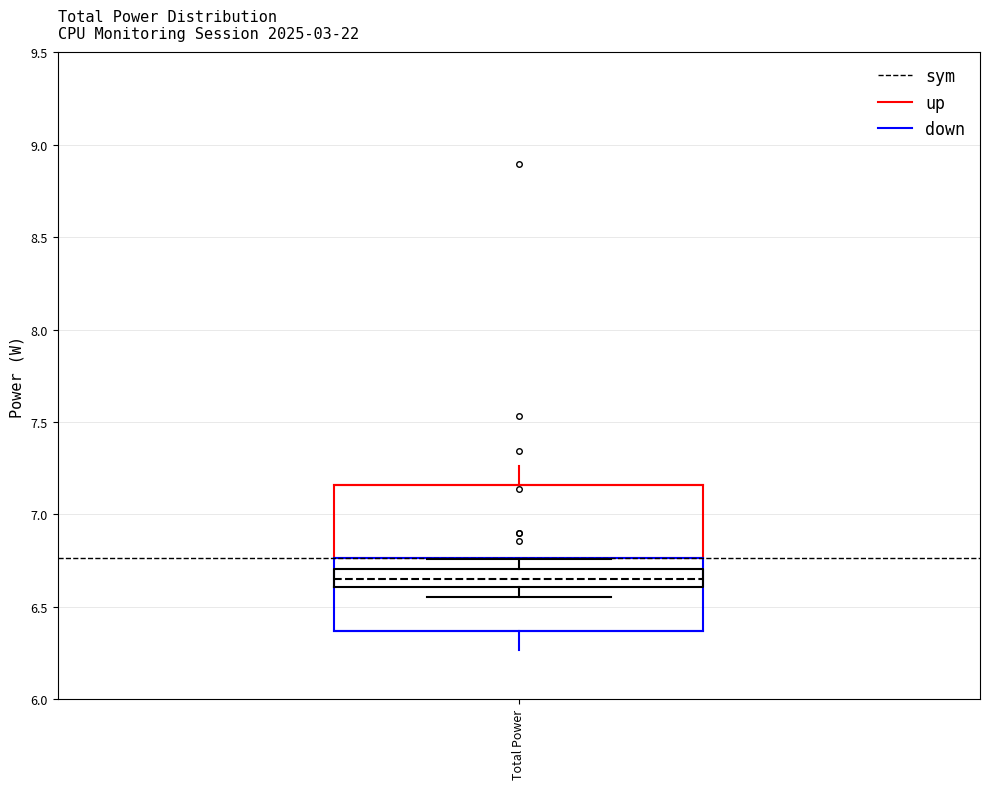

Where is the upper edge of the box for Total Power on the y-axis? The values are not printed on the chart, so give them approximately, as read against the axis.

6.70